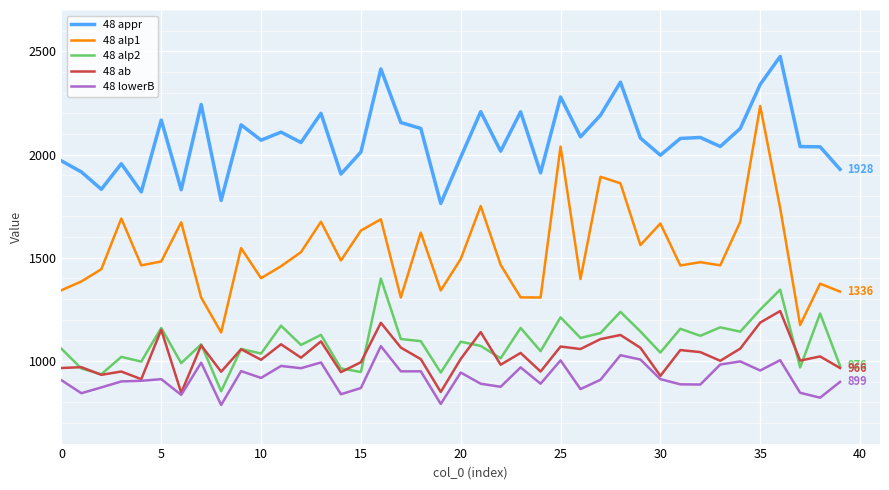

What is the highest value of the 48 ab series?

1242.0